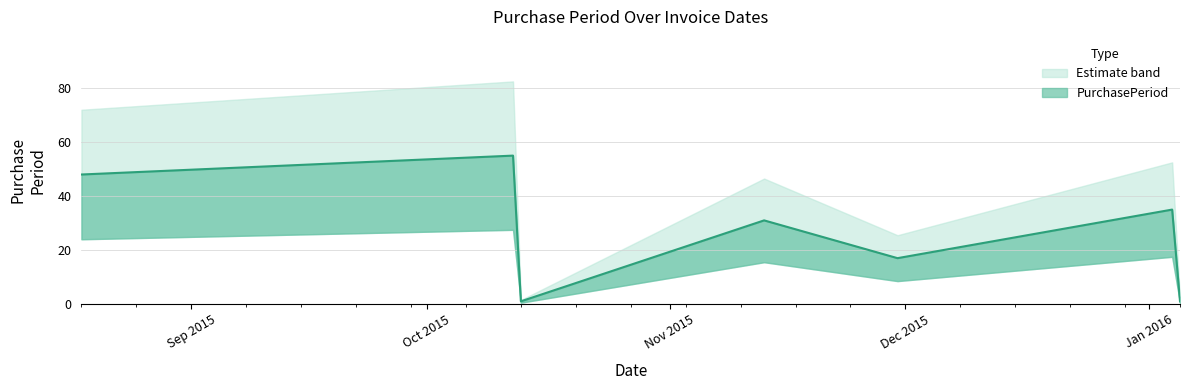

The value at 2015-10-13 is 1. True or false?

True